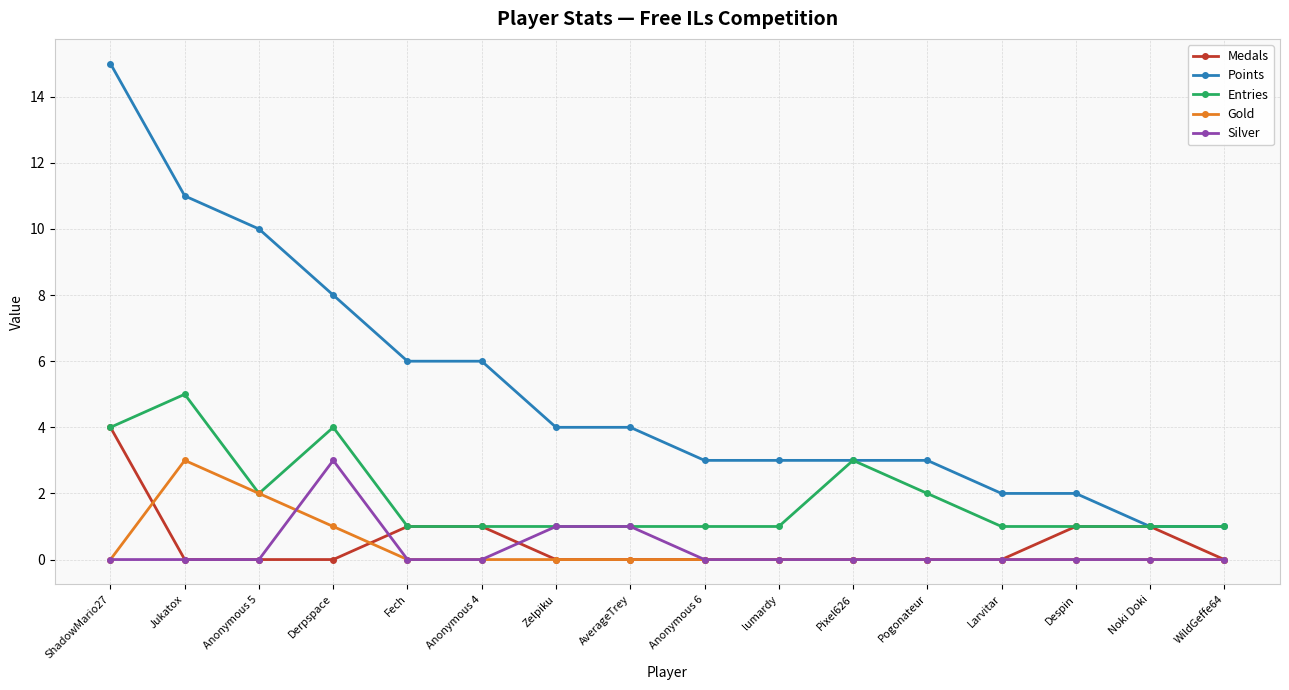

True or false: Points and Gold intersect in this chart.

False